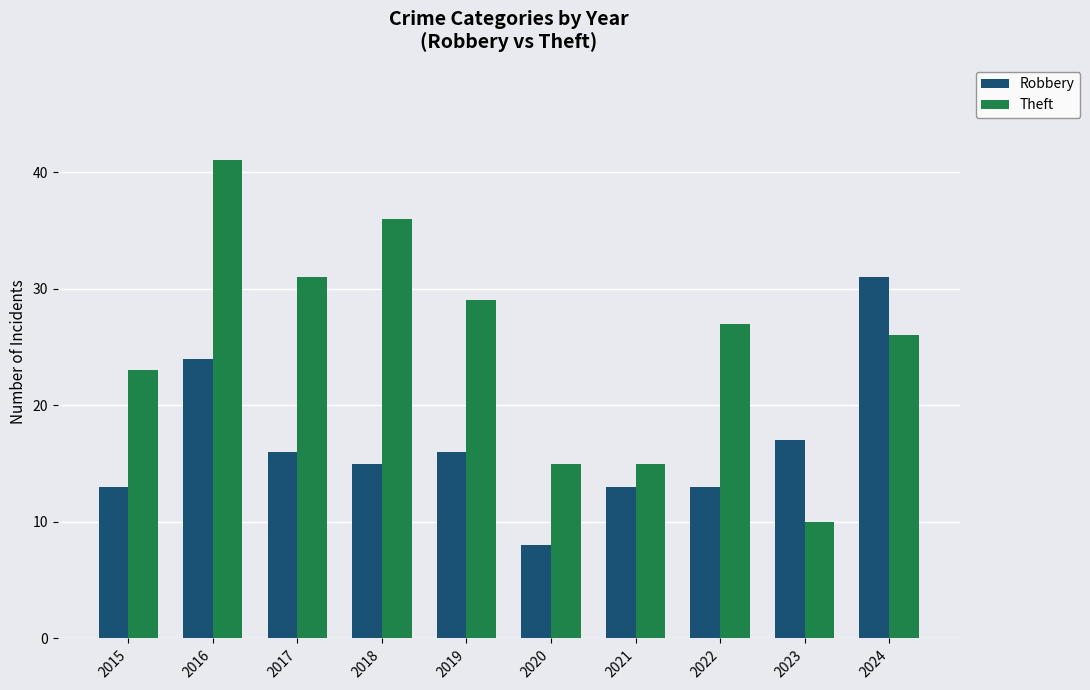

Reading right to left, list all the values displayed in this chart.

Robbery: 2024=31	2023=17	2022=13	2021=13	2020=8	2019=16	2018=15	2017=16	2016=24	2015=13
Theft: 2024=26	2023=10	2022=27	2021=15	2020=15	2019=29	2018=36	2017=31	2016=41	2015=23